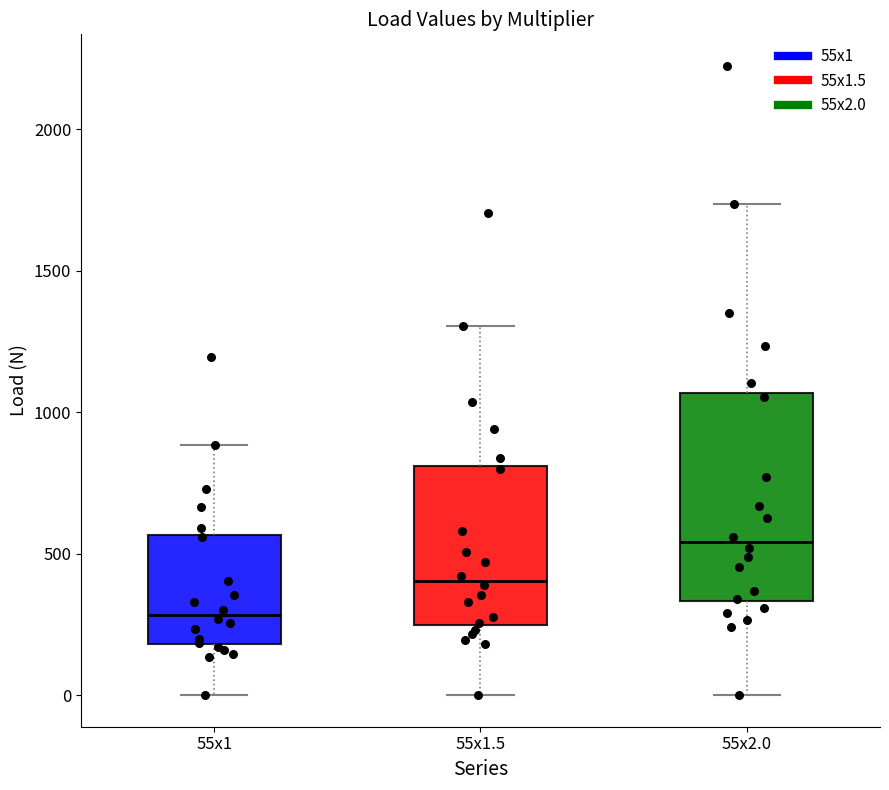

Which box has the highest median line?

55x2.0